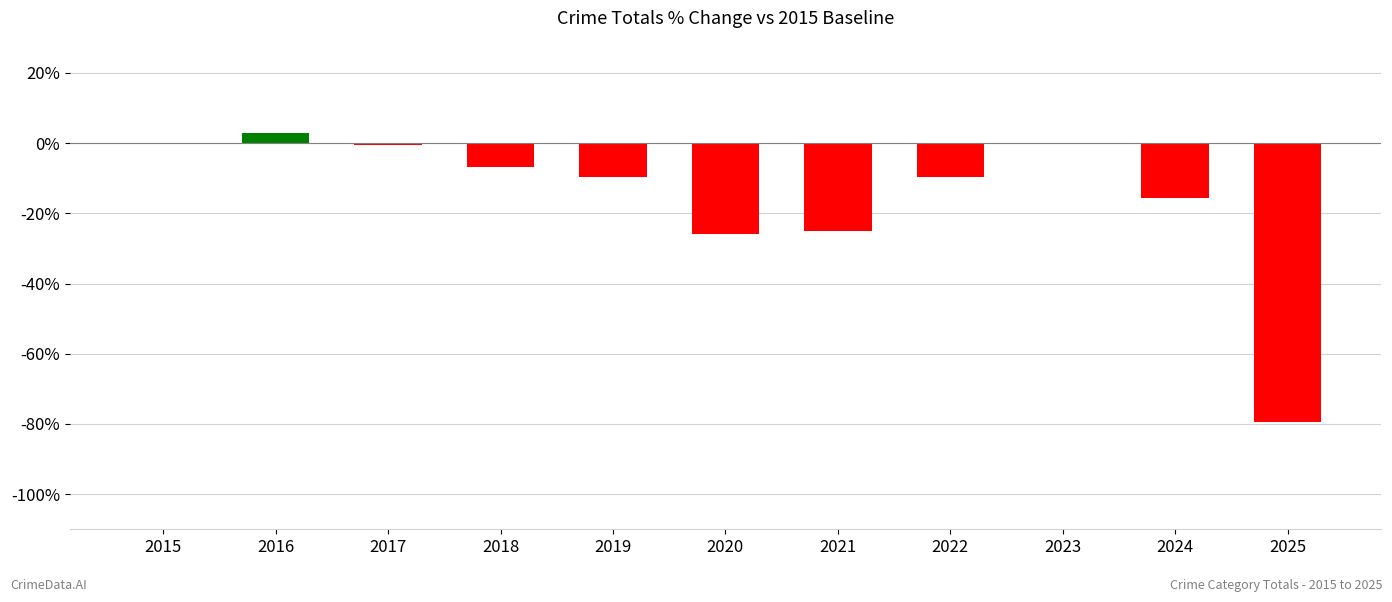

What is the sum of the values at 2015 and 2019?

-9.6